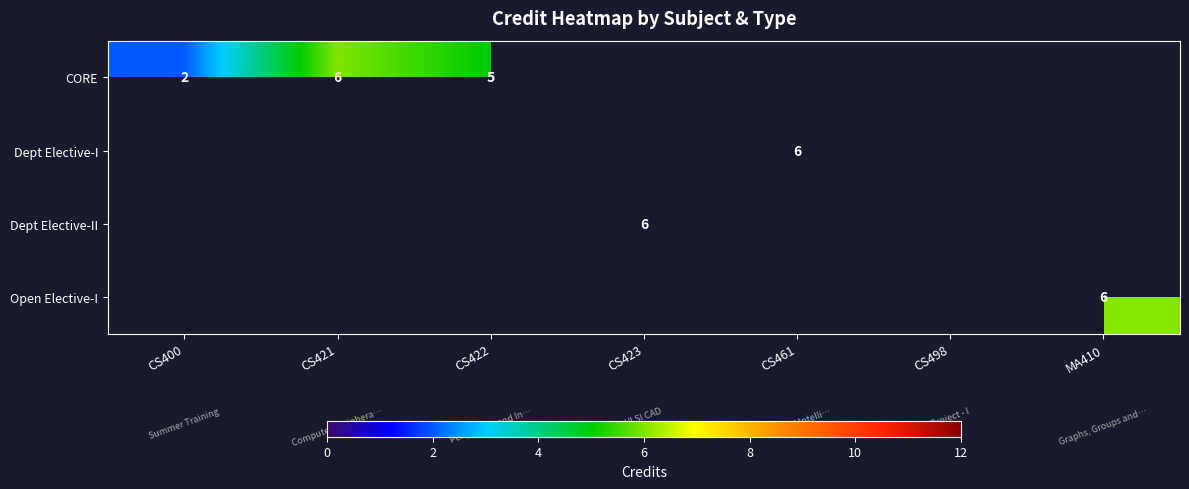

At how many categories does at least one series exceed 2?

6